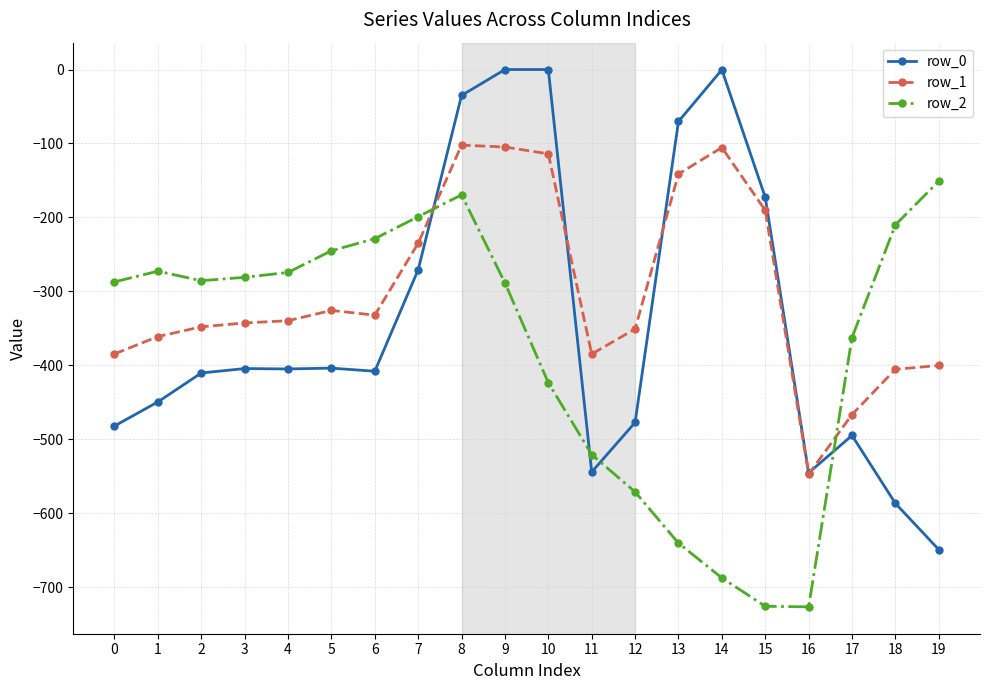

Where do row_2 and row_1 first cross each other?

7 and 8